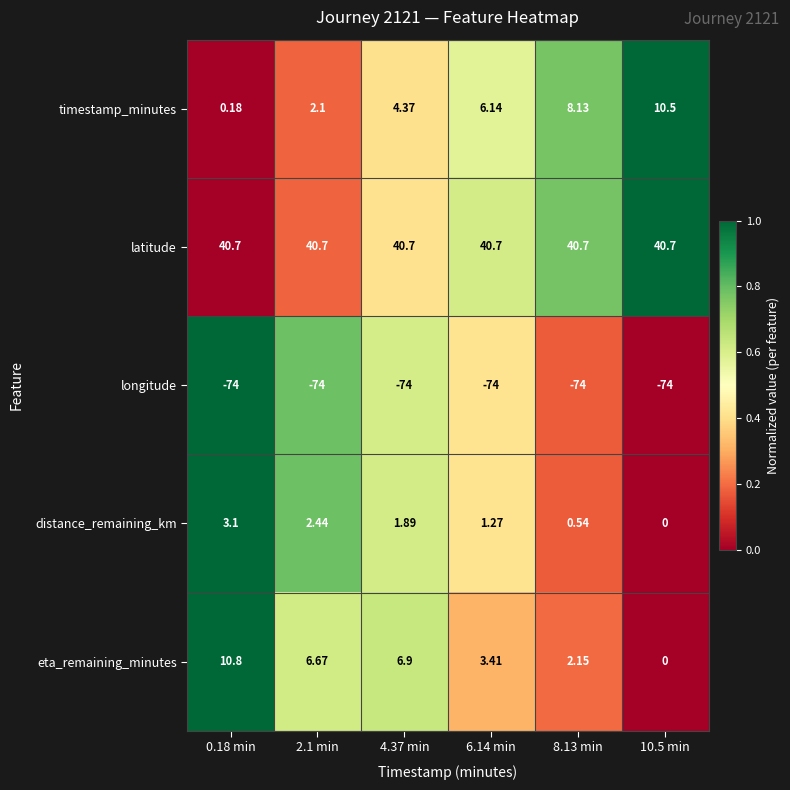

Which series has the widest spread of values?

eta_remaining_minutes